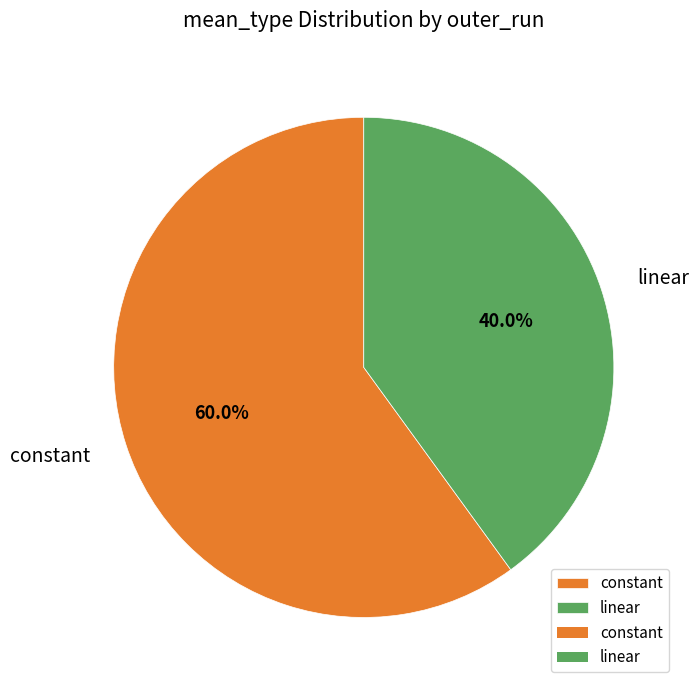

Which has a higher value, linear or constant?

constant